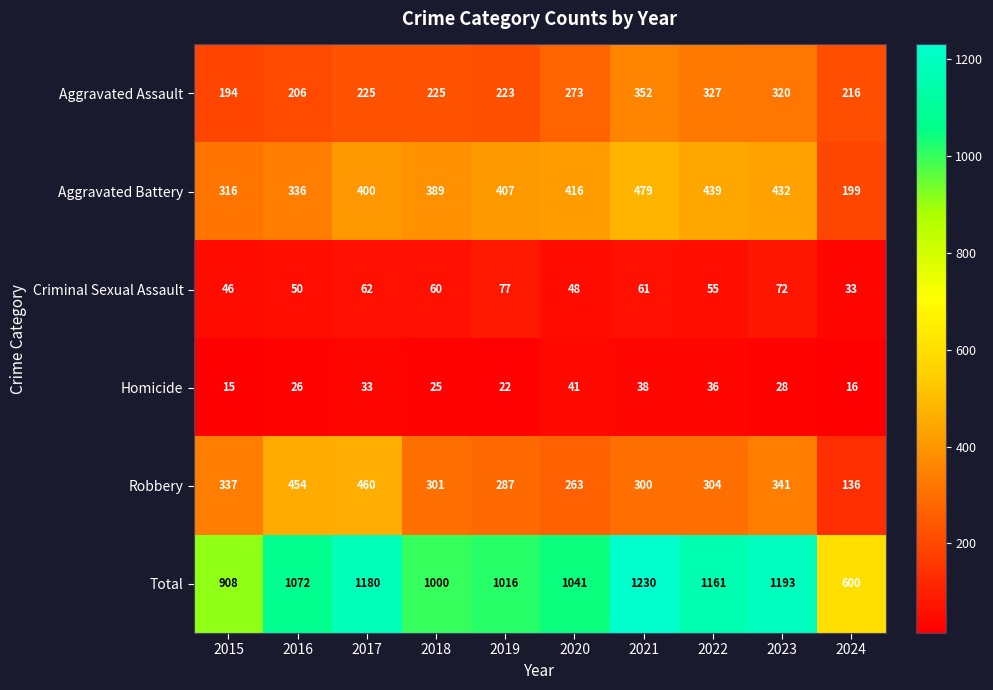

Where does the Criminal Sexual Assault series first go above 60?

2017